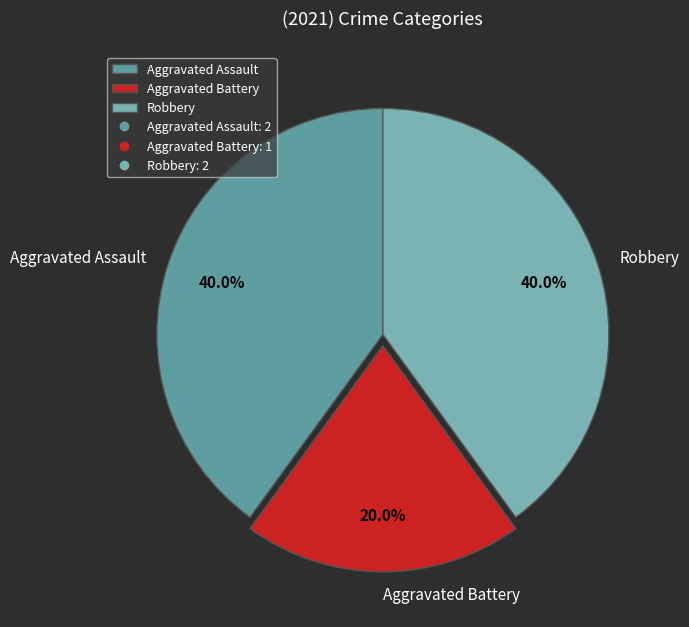

Which slice is the smallest?

Aggravated Battery